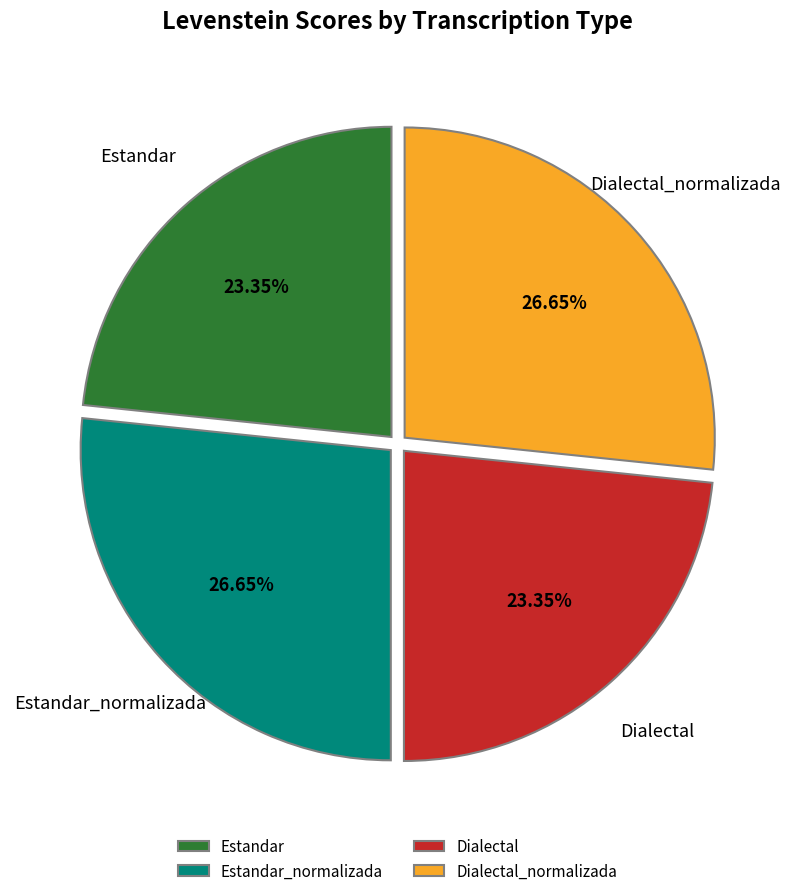

True or false: Estandar_normalizada accounts for 17% of the total.

False